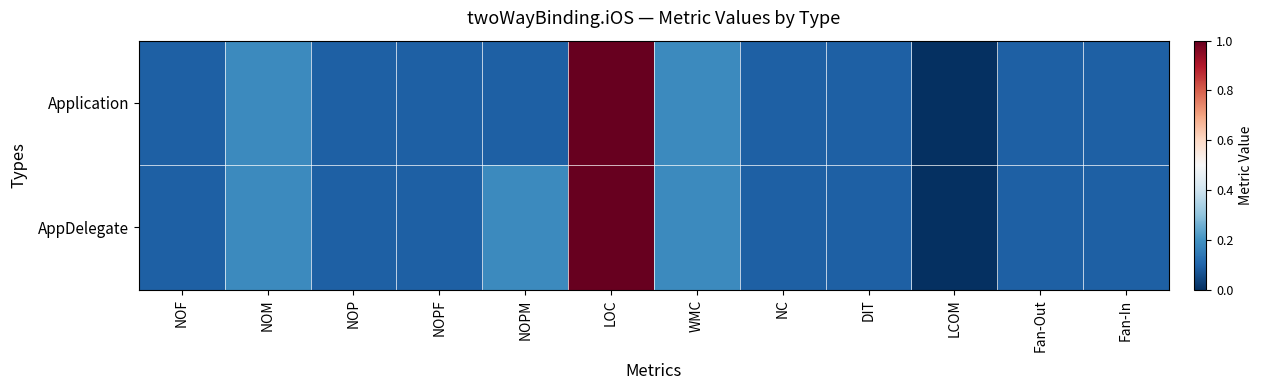

Reading left to right, extract all data points from this chart.

Application: NOF=0.1	NOM=0.2	NOP=0.1	NOPF=0.1	NOPM=0.1	LOC=1.0	WMC=0.2	NC=0.1	DIT=0.1	LCOM=0.0	Fan-Out=0.1	Fan-In=0.1
AppDelegate: NOF=0.1	NOM=0.2	NOP=0.1	NOPF=0.1	NOPM=0.2	LOC=1.0	WMC=0.2	NC=0.1	DIT=0.1	LCOM=0.0	Fan-Out=0.1	Fan-In=0.1